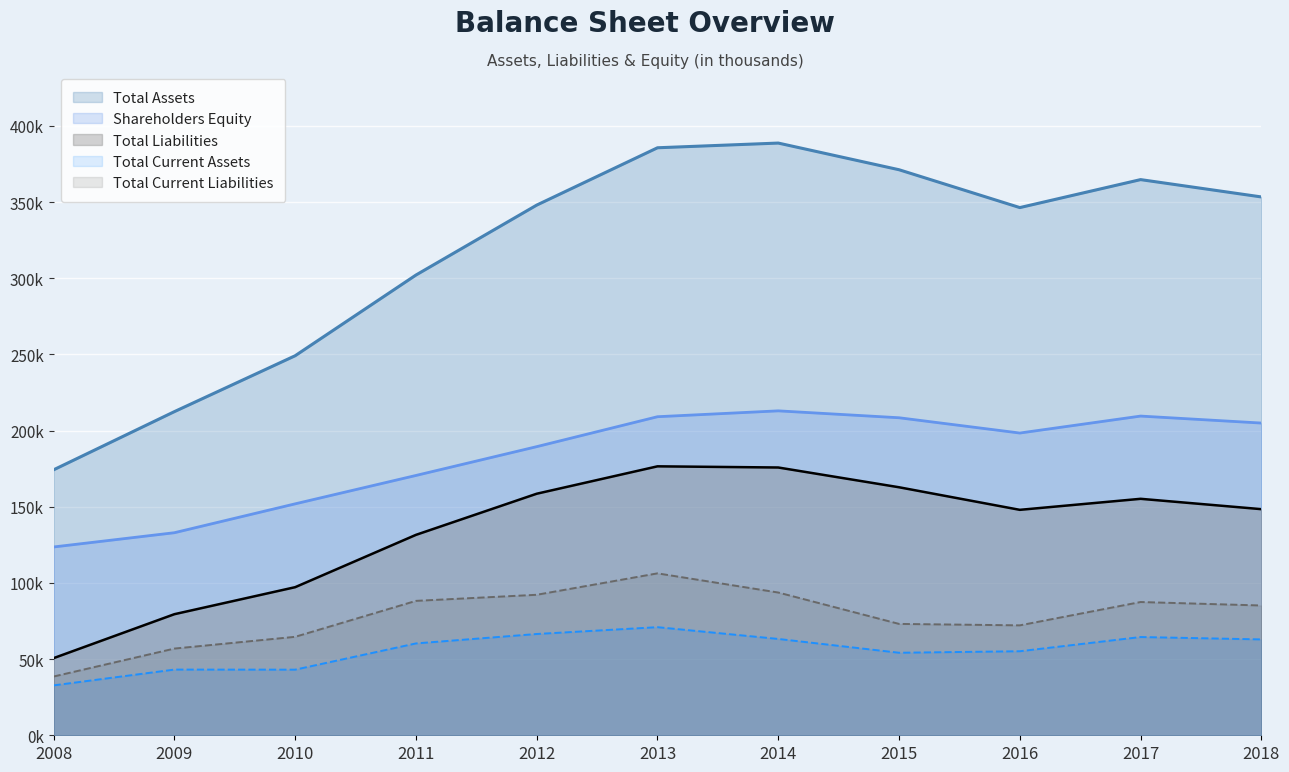

True or false: Total Liabilities and Total Current Liabilities intersect in this chart.

False